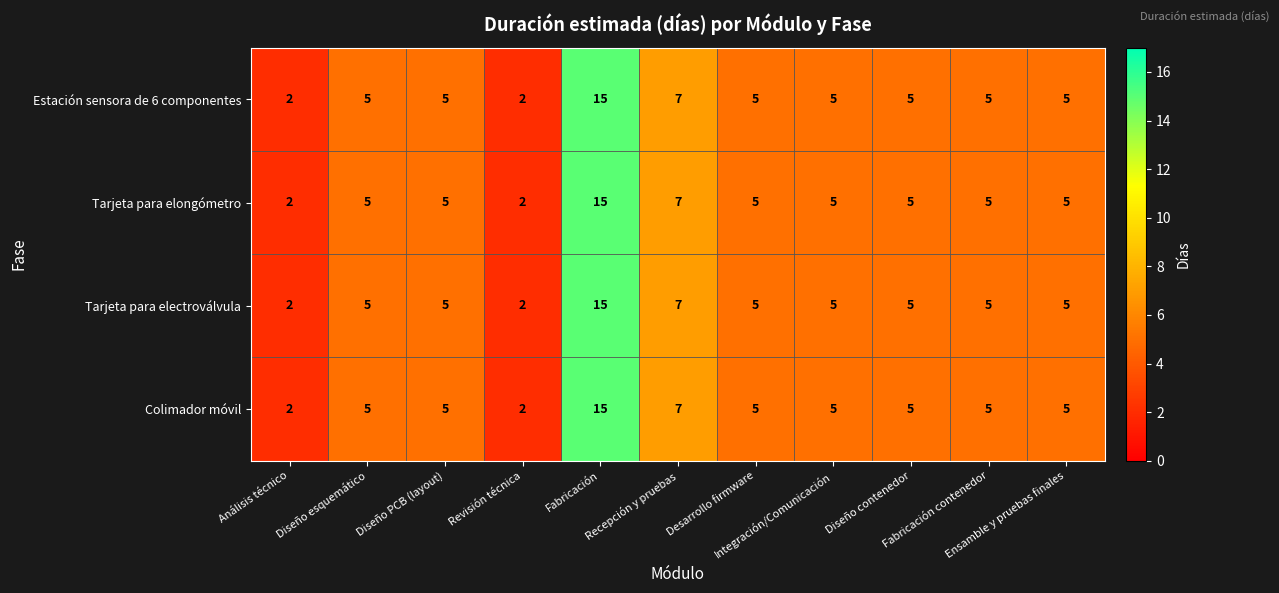

What is the average value of the Tarjeta para elongómetro series?

6